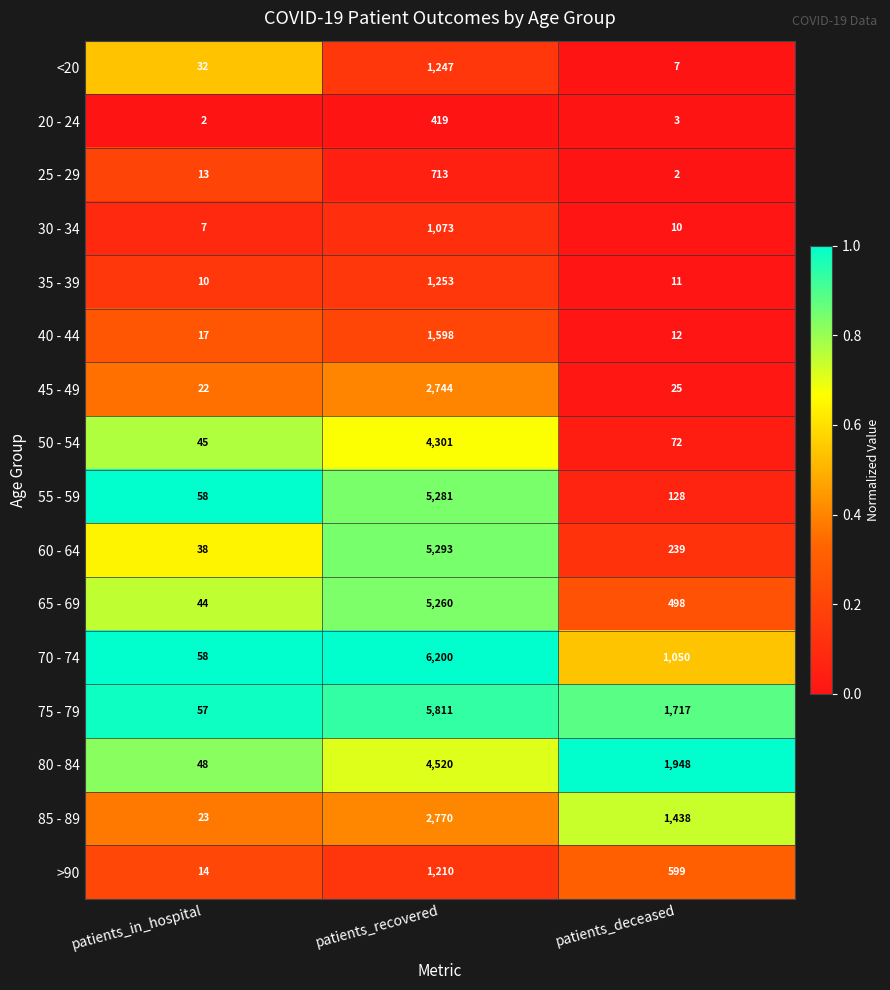

What is the sum of all 65 - 69 values?

5802